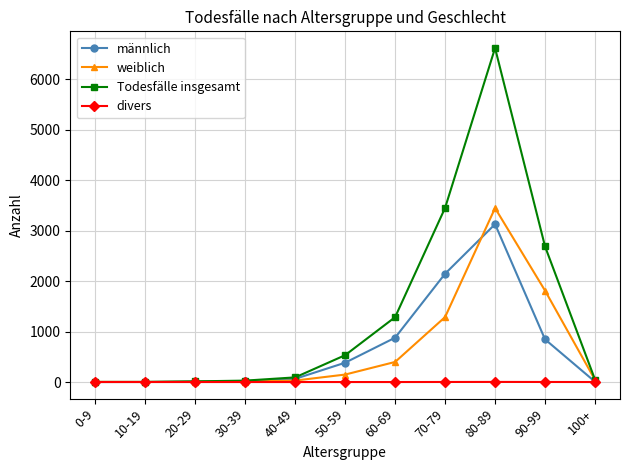

Between 40-49 and 70-79, which series saw the biggest shift?

Todesfälle insgesamt